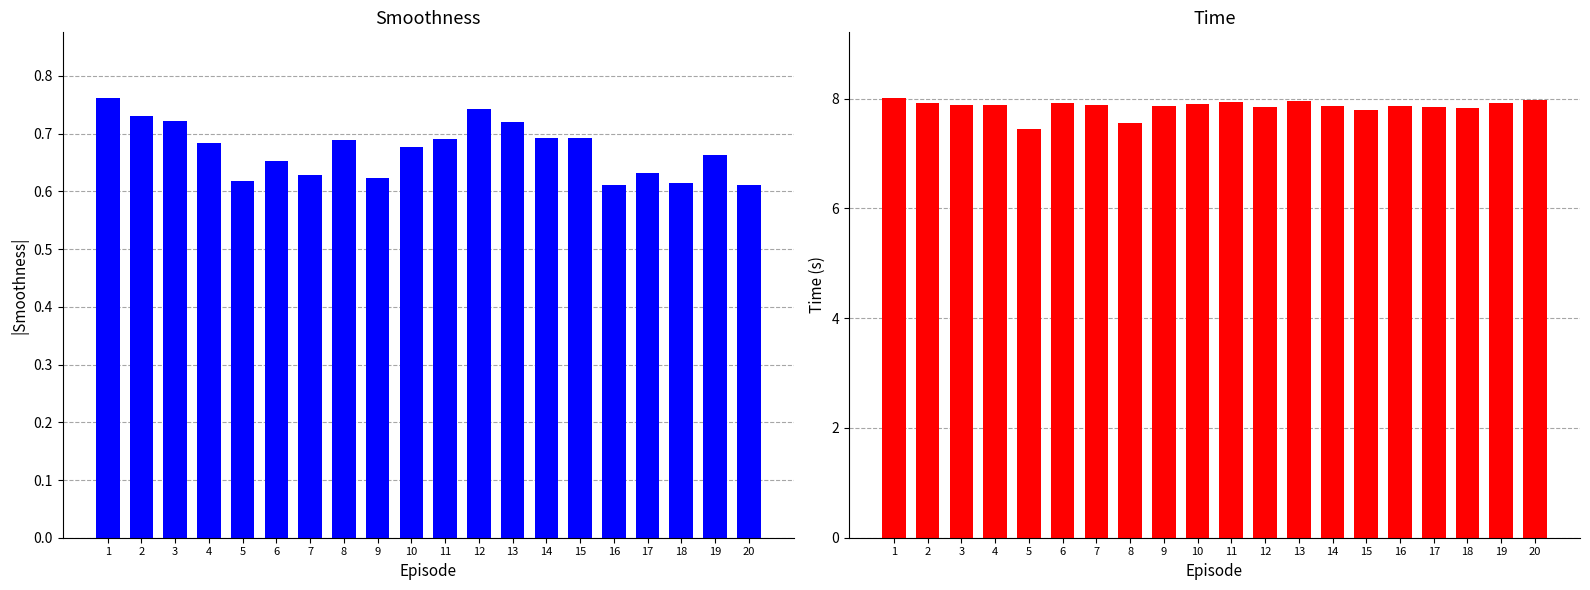

The Smoothness series shows 0.7 at 6. True or false?

True